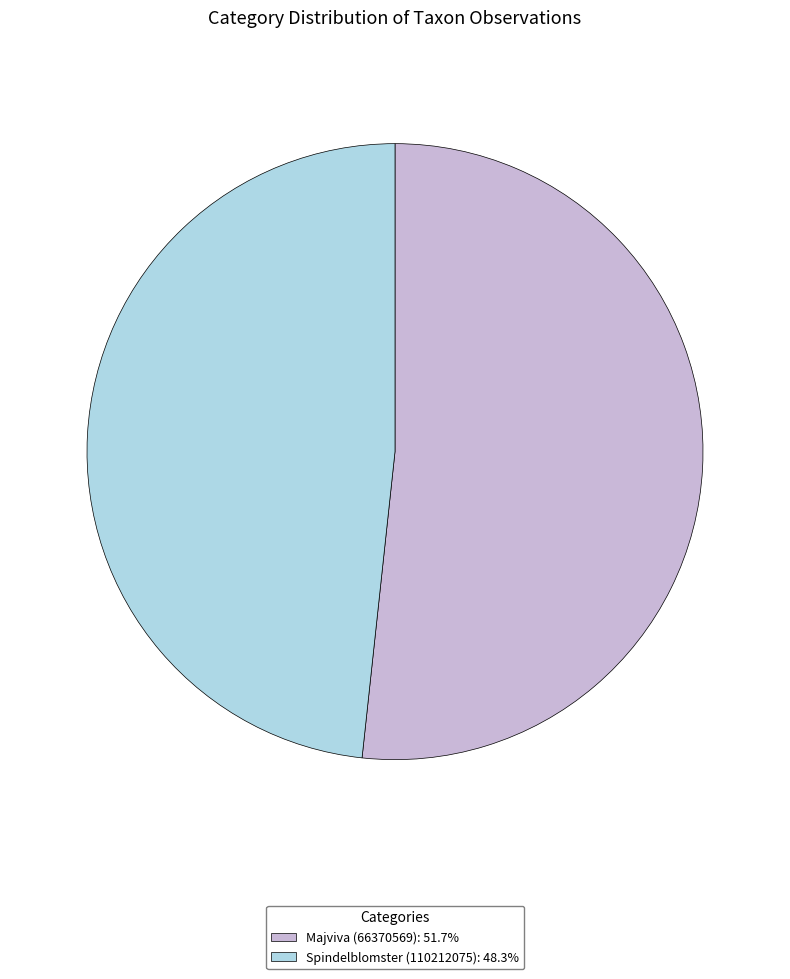

How many segments does this pie chart have?

2